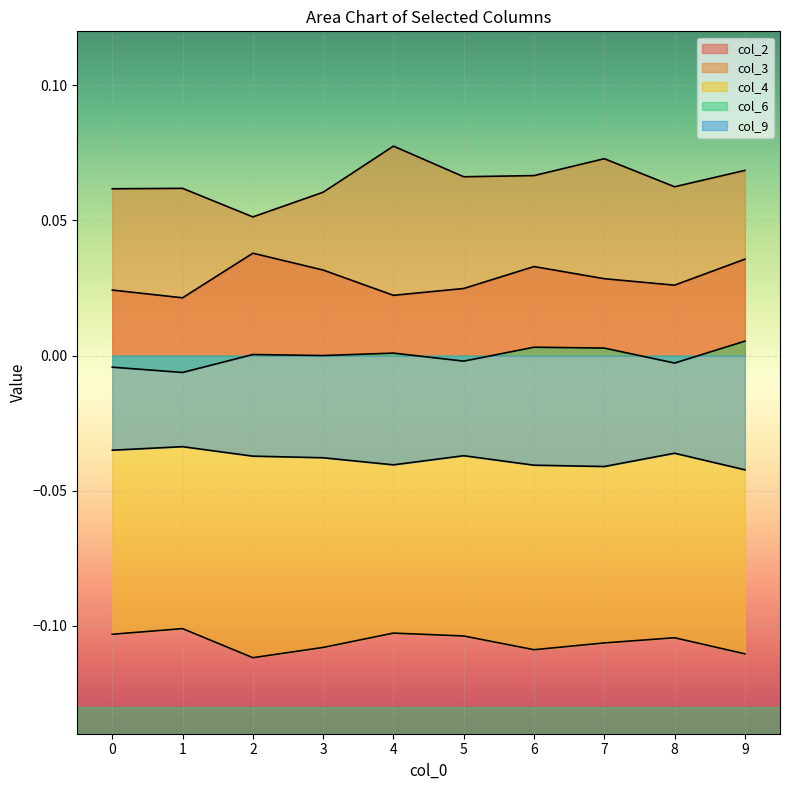

Which series has the largest range (max minus min)?

col_3